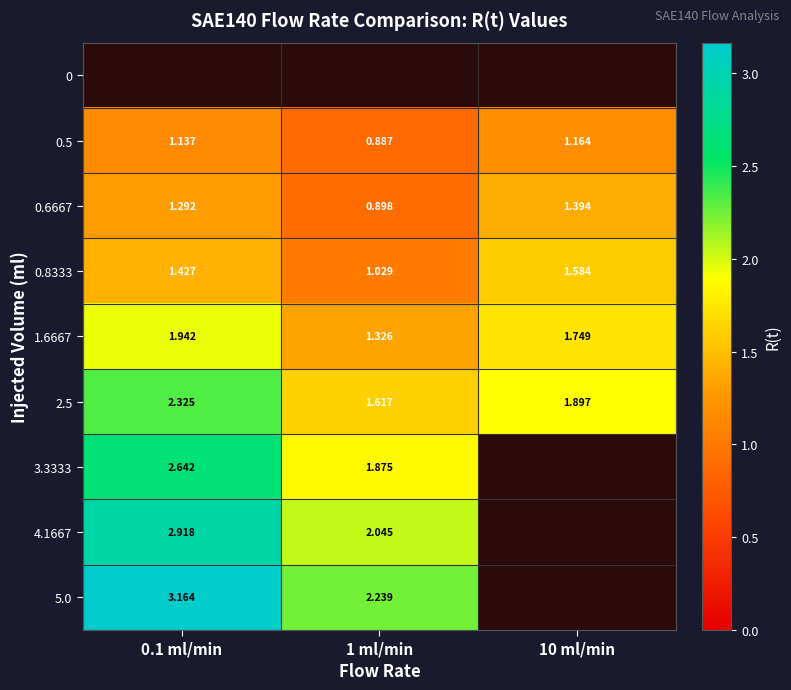

Is the value of 2.5 at 0.1 ml/min greater than the value of 0.5 at 0.1 ml/min?

Yes